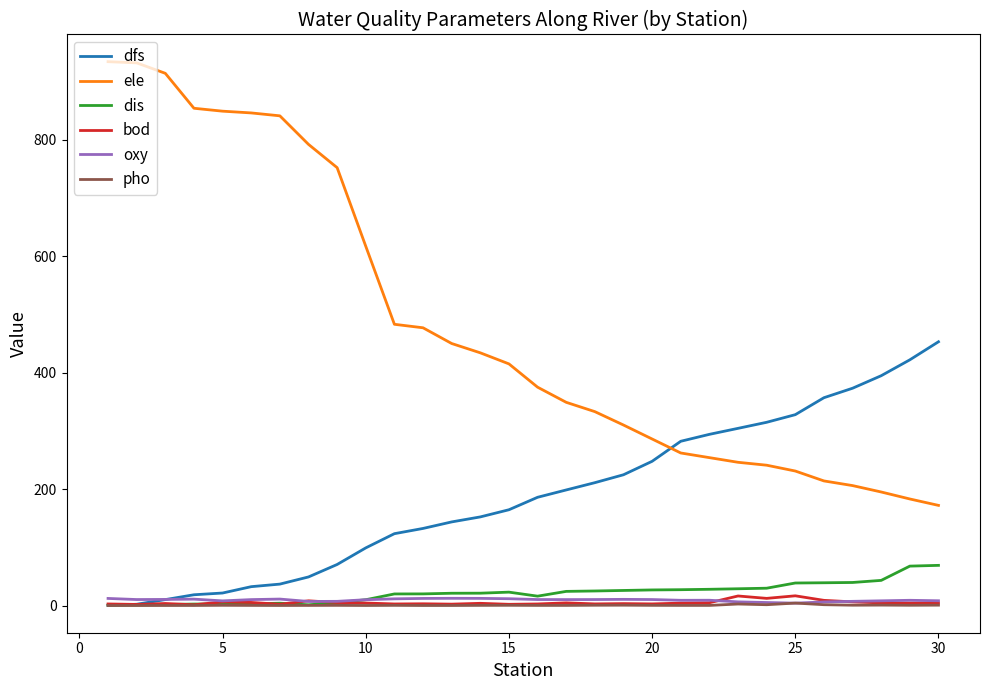

True or false: ele and bod intersect in this chart.

False